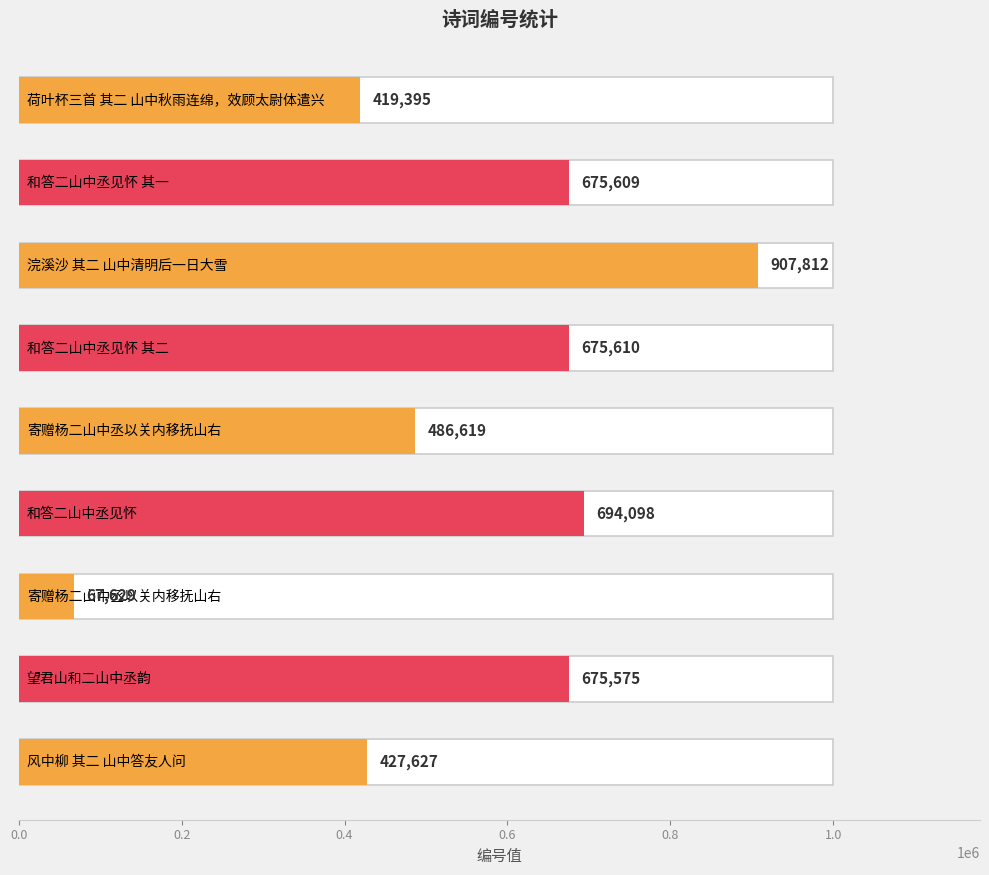

What is the greatest value displayed?

907812